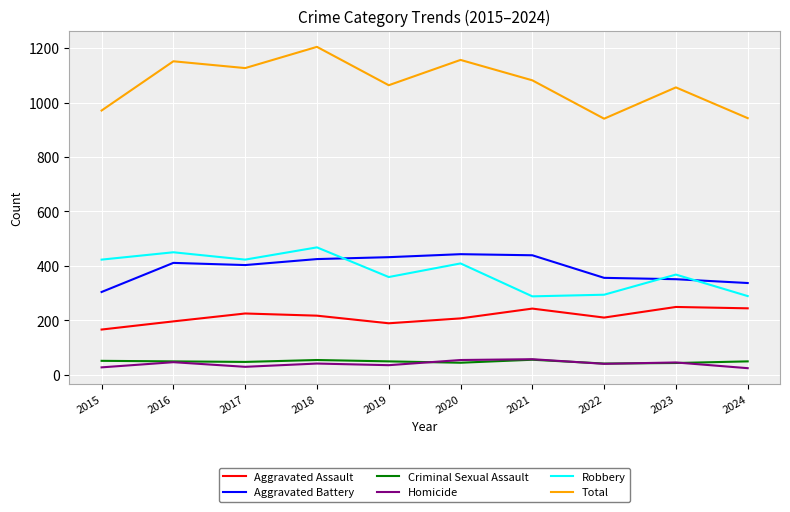

Which series has the largest range (max minus min)?

Total